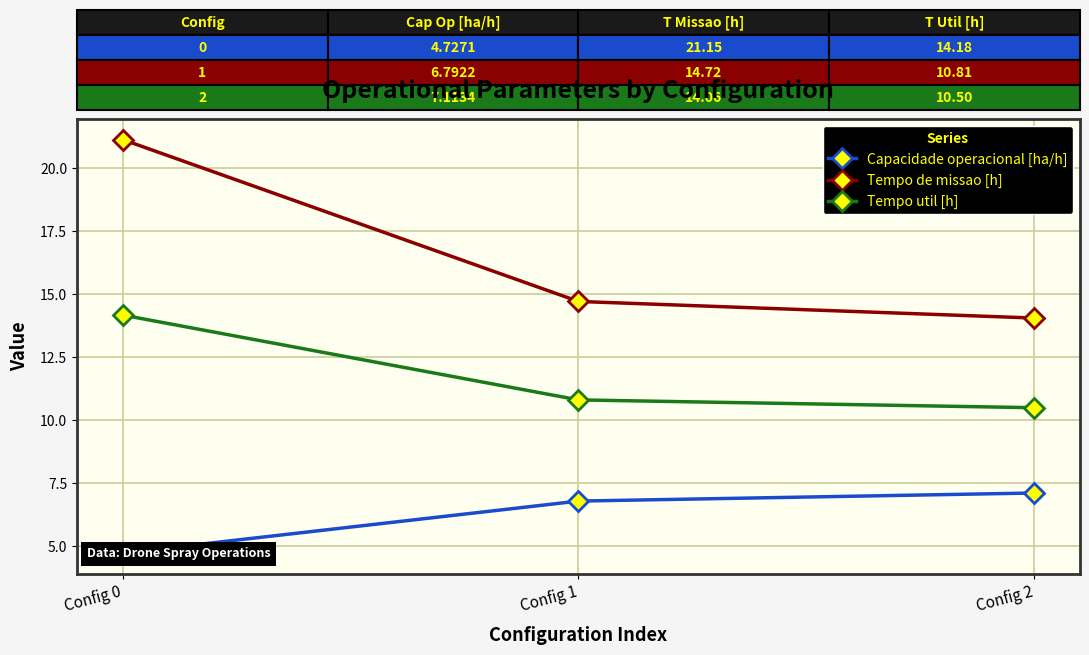

What is the value of the Tempo util [h] point at the 3rd from the left?

10.5